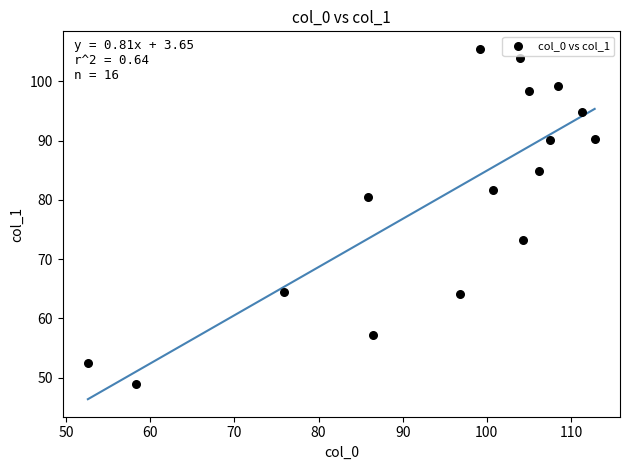

What is the range of X values (max minus min)?

60.2